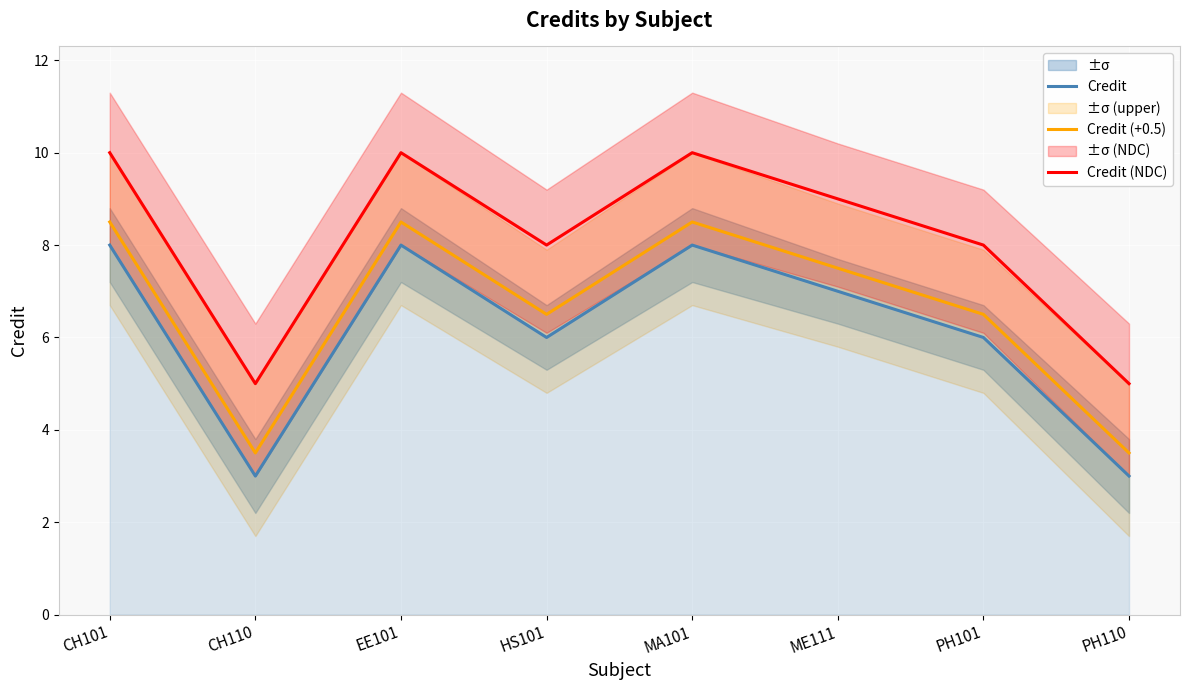

How many lines are shown in the chart?

3